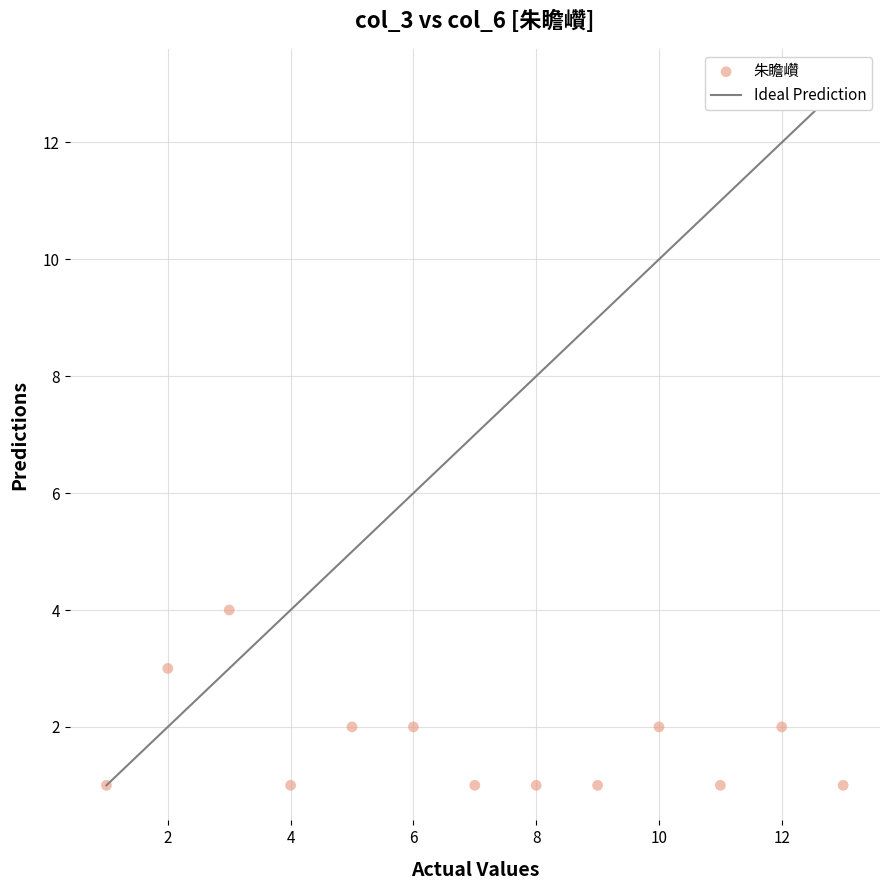

List the coordinates of all points as (Y, X) pairs, reading left to right.

(1, 1)  (3, 2)  (4, 3)  (1, 4)  (2, 5)  (2, 6)  (1, 7)  (1, 8)  (1, 9)  (2, 10)  (1, 11)  (2, 12)  (1, 13)